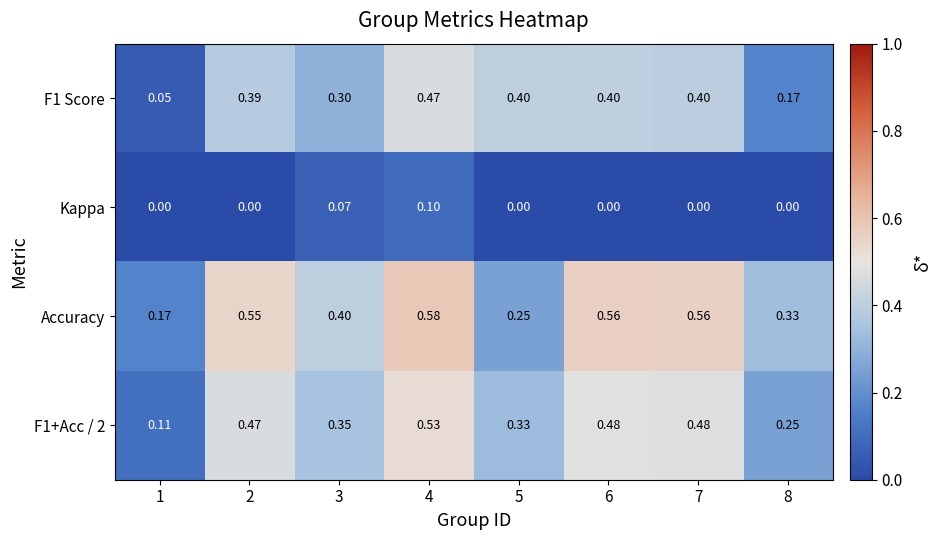

Which series has the largest total across all categories?

Accuracy